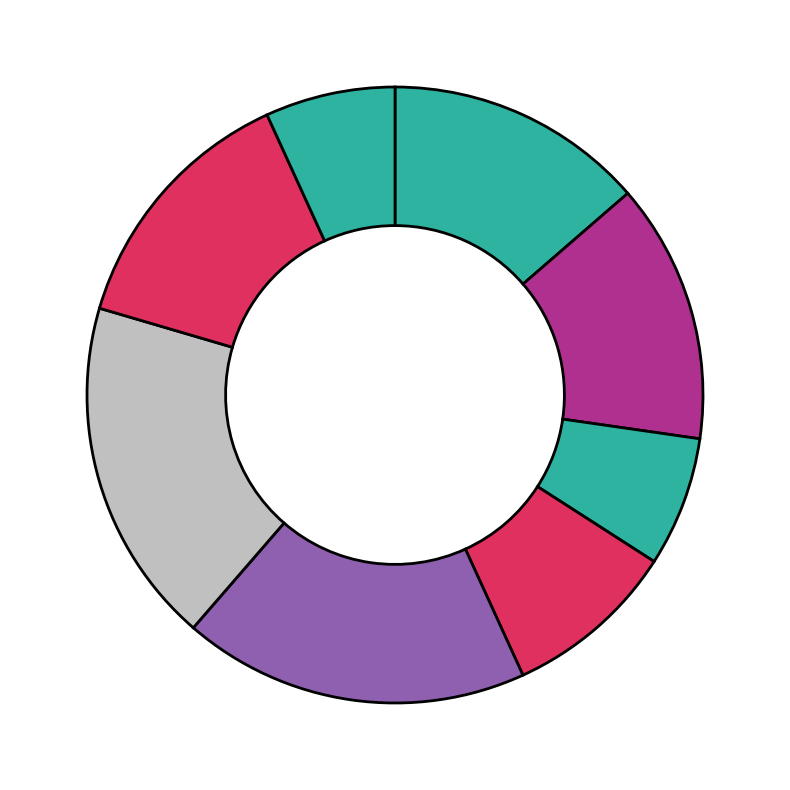

How many slices are in this pie chart?

8